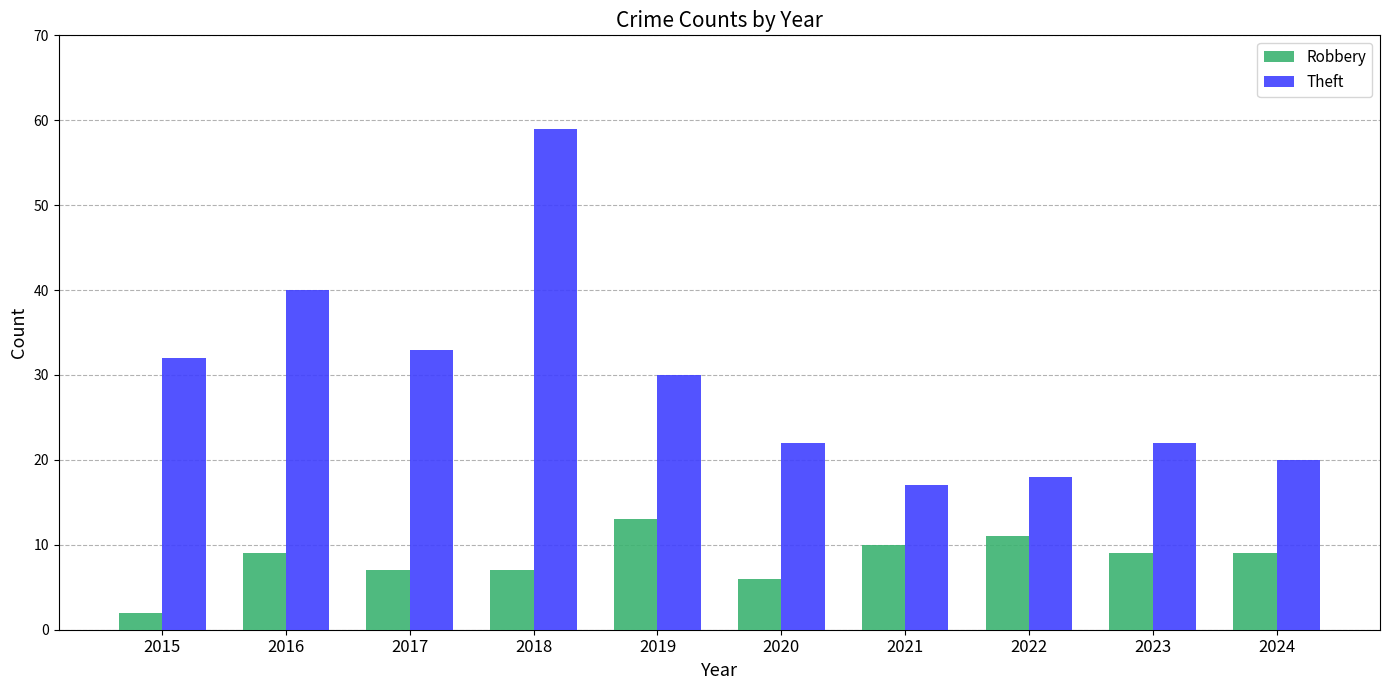

Reading left to right, what are all the values shown in this chart?

Robbery: 2015=2	2016=9	2017=7	2018=7	2019=13	2020=6	2021=10	2022=11	2023=9	2024=9
Theft: 2015=32	2016=40	2017=33	2018=59	2019=30	2020=22	2021=17	2022=18	2023=22	2024=20